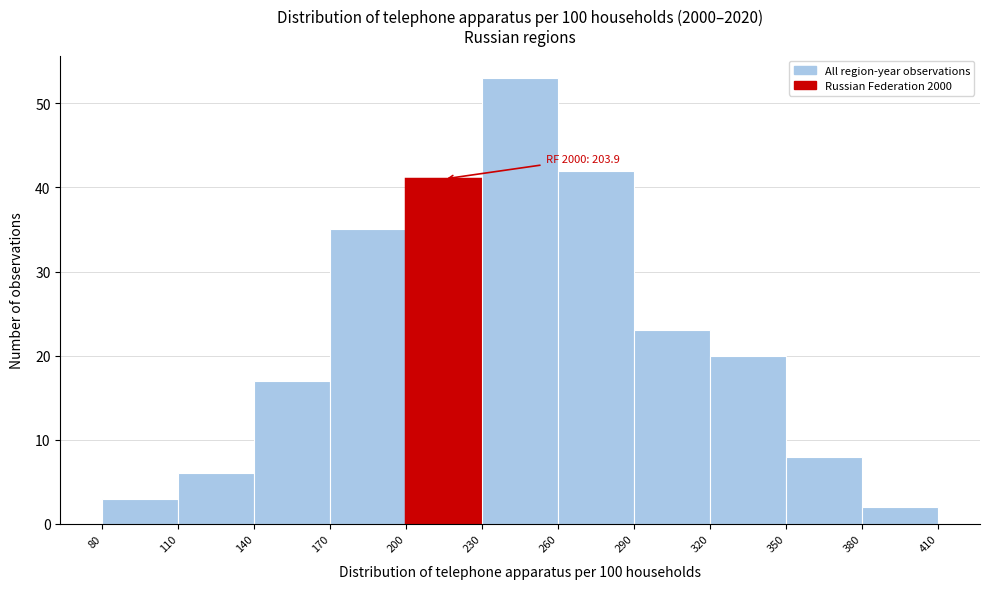

Which range on the x-axis has the tallest bar?

230 to 260